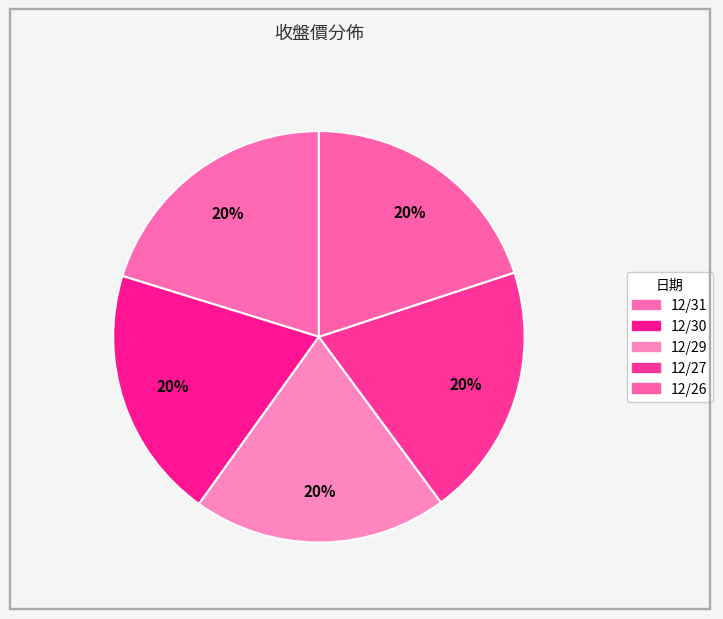

Is it true that 12/26 is 20% of the pie?

True